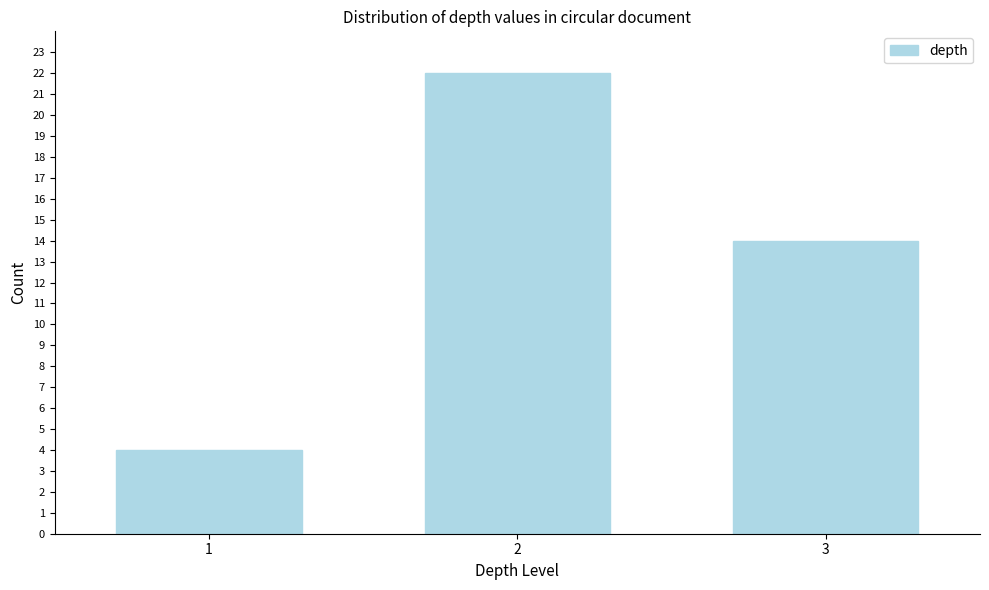

Reading left to right, transcribe all the data shown in this chart.

1=4	2=22	3=14